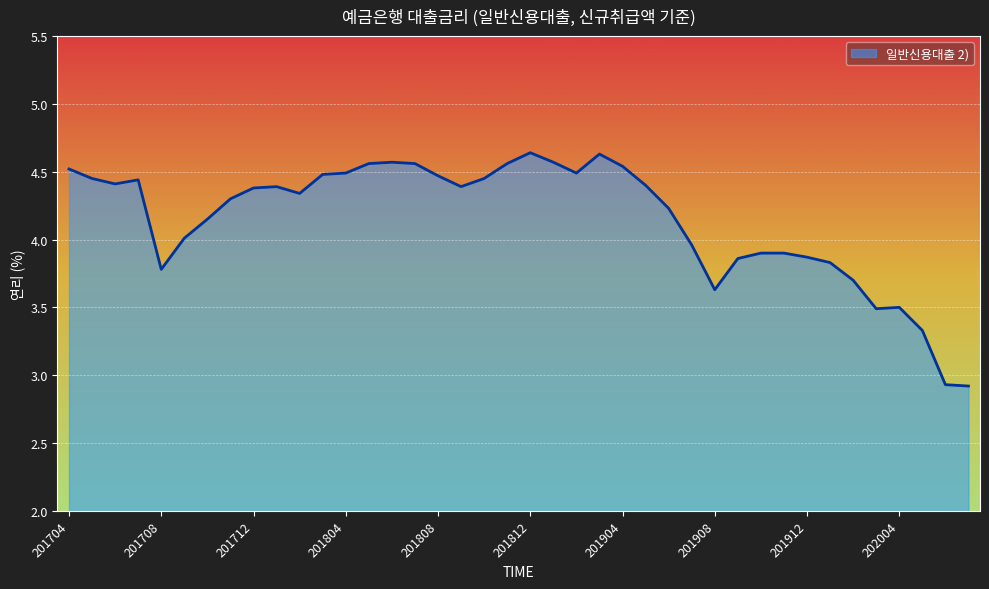

How many lines are shown in the chart?

1